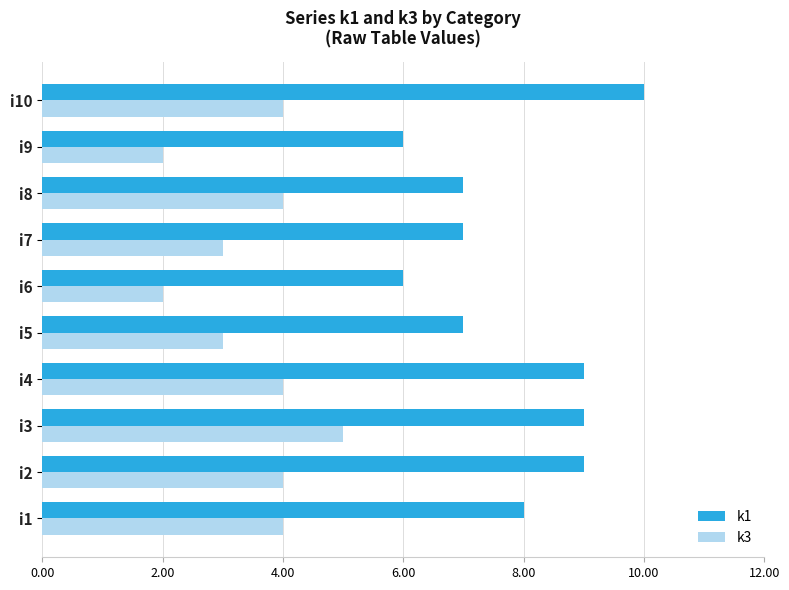

What is the average value of the k1 series?

8